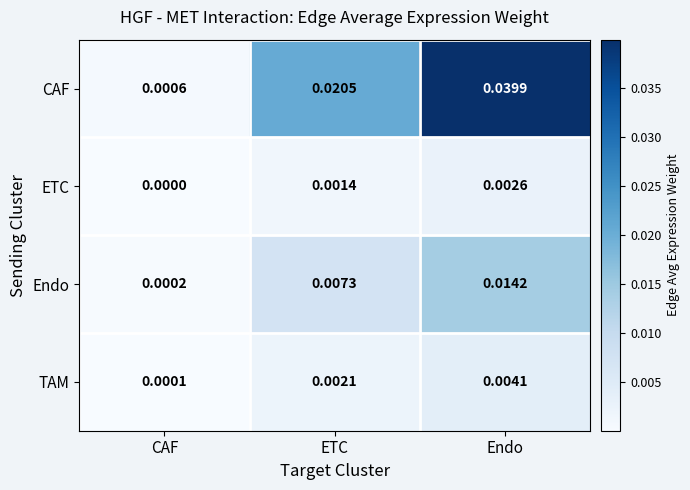

Which series has the largest range (max minus min)?

CAF